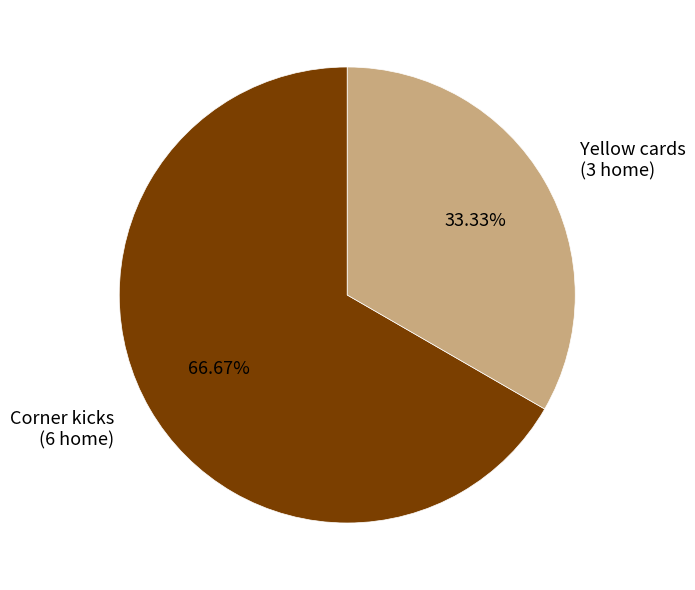

Is it true that Corner kicks is 67% of the pie?

True